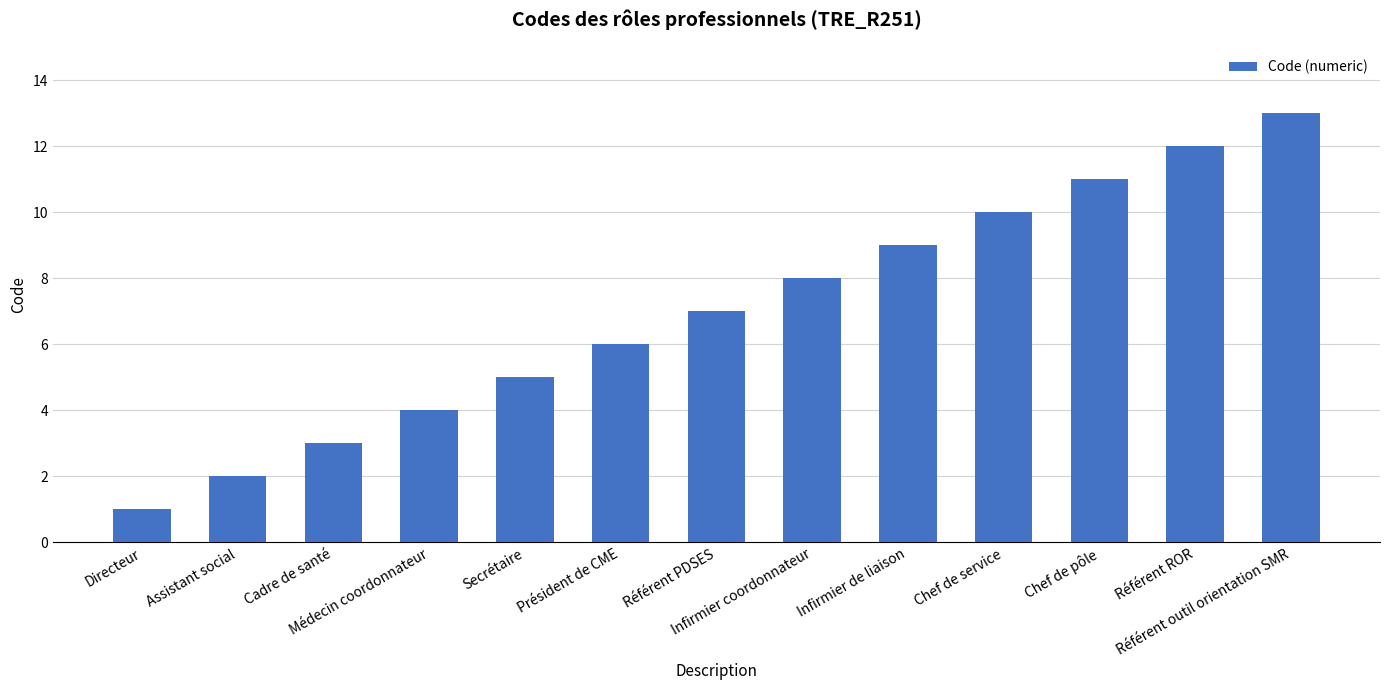

True or false: the data shows 4 at Chef de service.

False